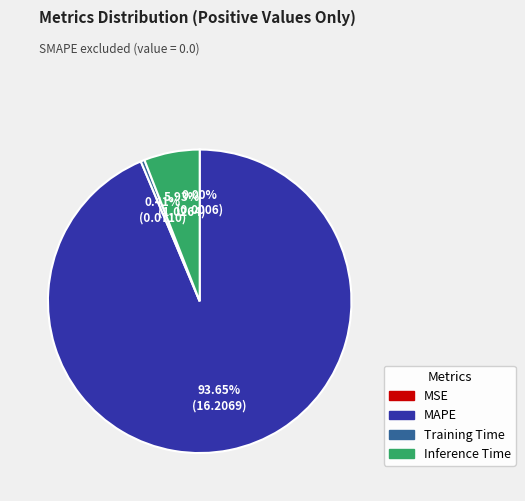

What is the ratio of the value at MAPE to the value at Inference Time?

15.8